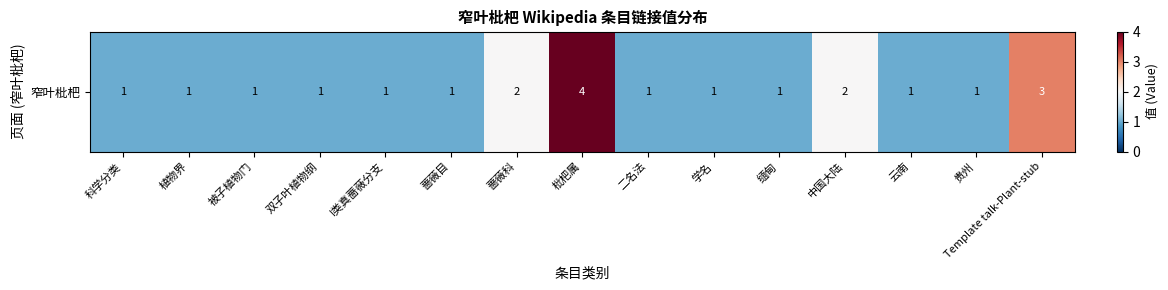

Reading left to right, extract all data points from this chart.

1	1	1	1	1	1	2	4	1	1	1	2	1	1	3